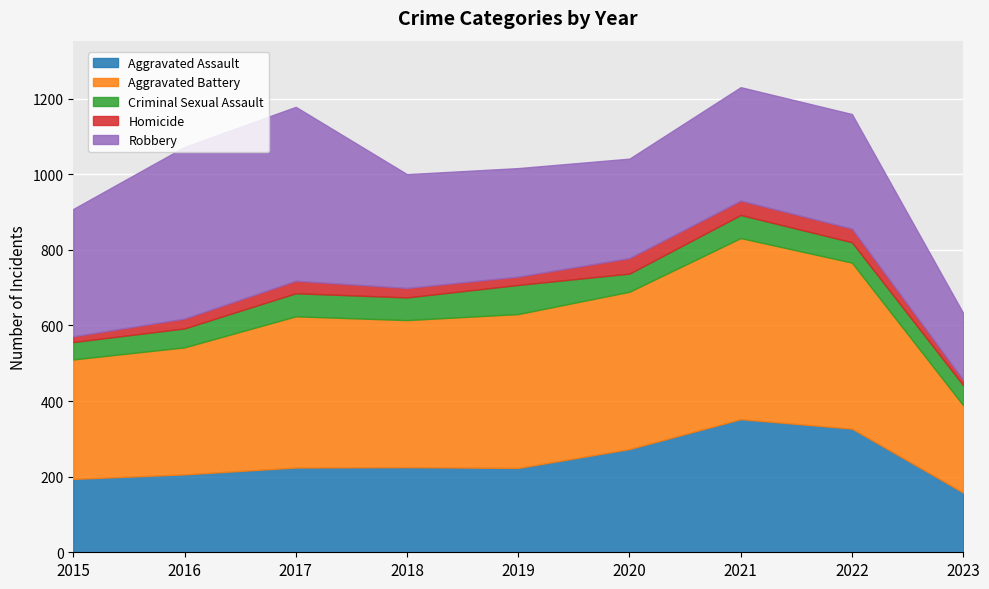

In Criminal Sexual Assault, how many points are lower than both neighbors (excluding endpoints)?

2